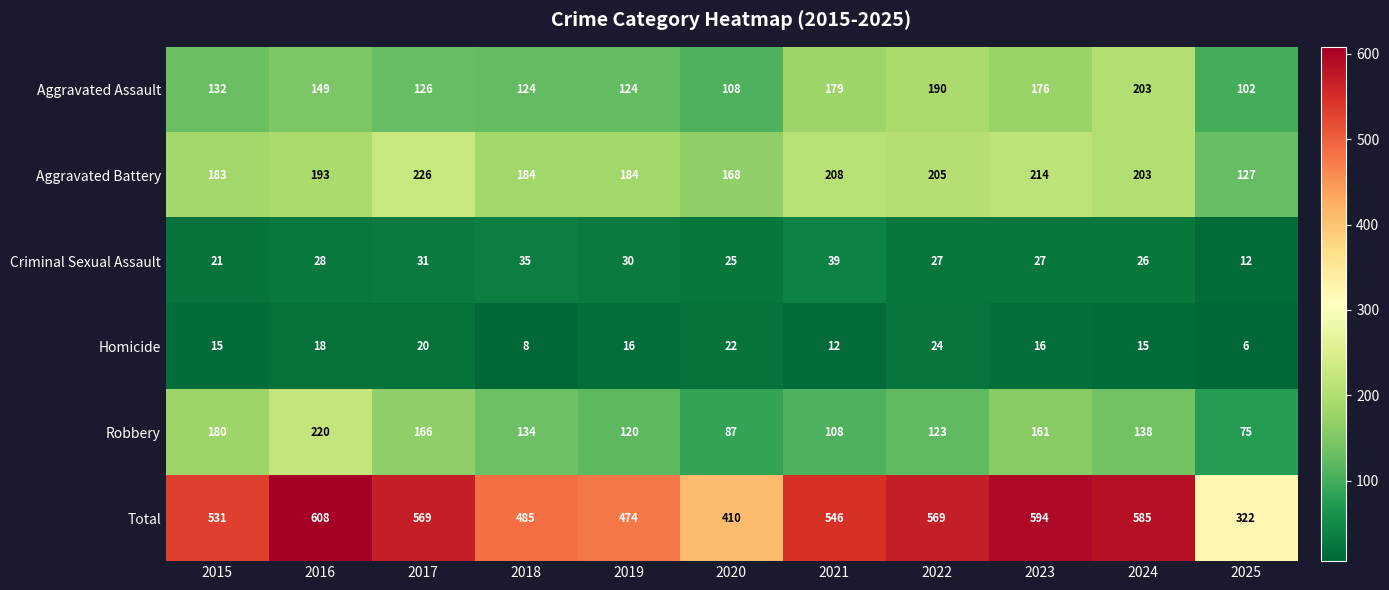

What is the difference between the highest and lowest values at 2020?

388